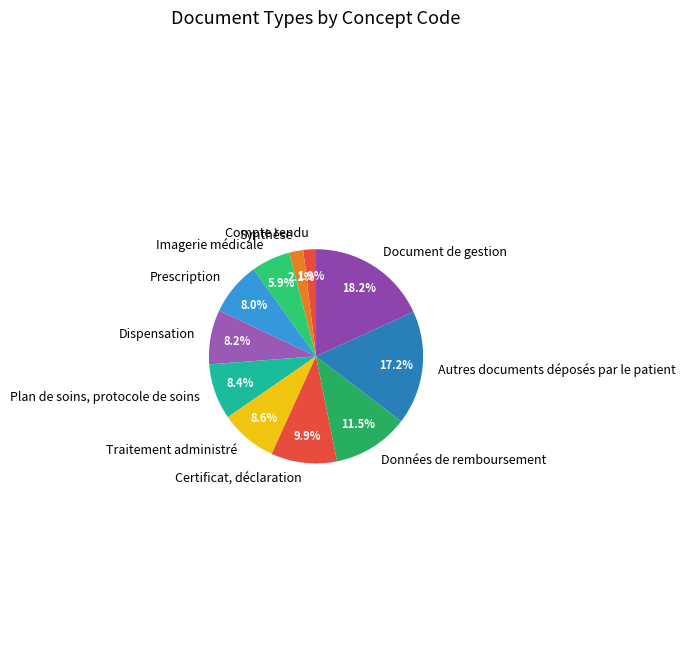

True or false: Autres documents déposés par le patient accounts for 17% of the total.

True